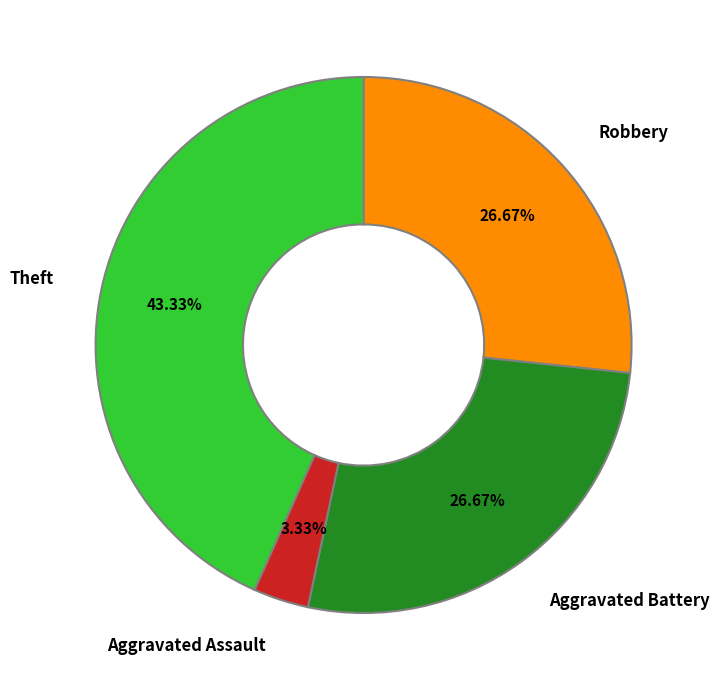

How many segments does this pie chart have?

4